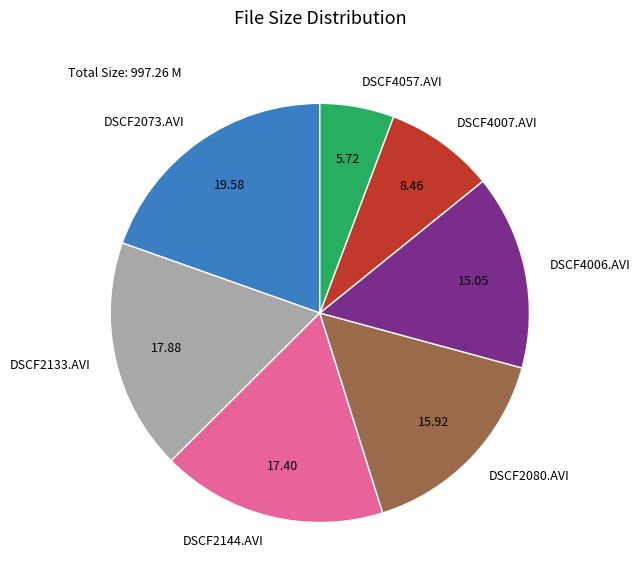

What is the ratio of the value at DSCF4057.AVI to the value at DSCF2133.AVI?

0.3